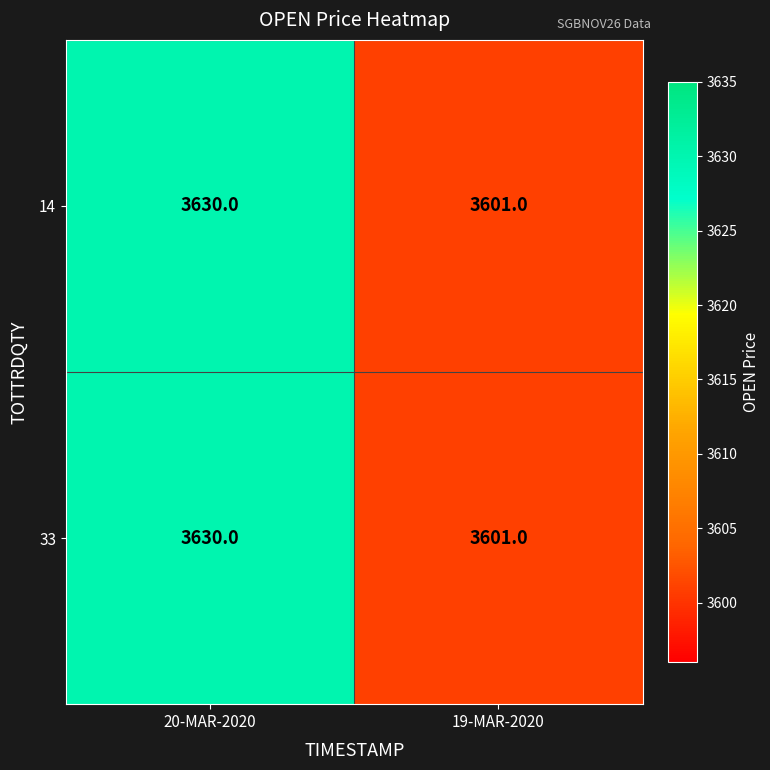

At which label does 33 reach its peak?

20-MAR-2020